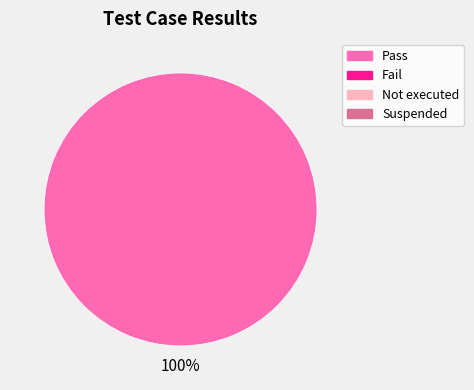

Does any single category account for the majority?

Yes